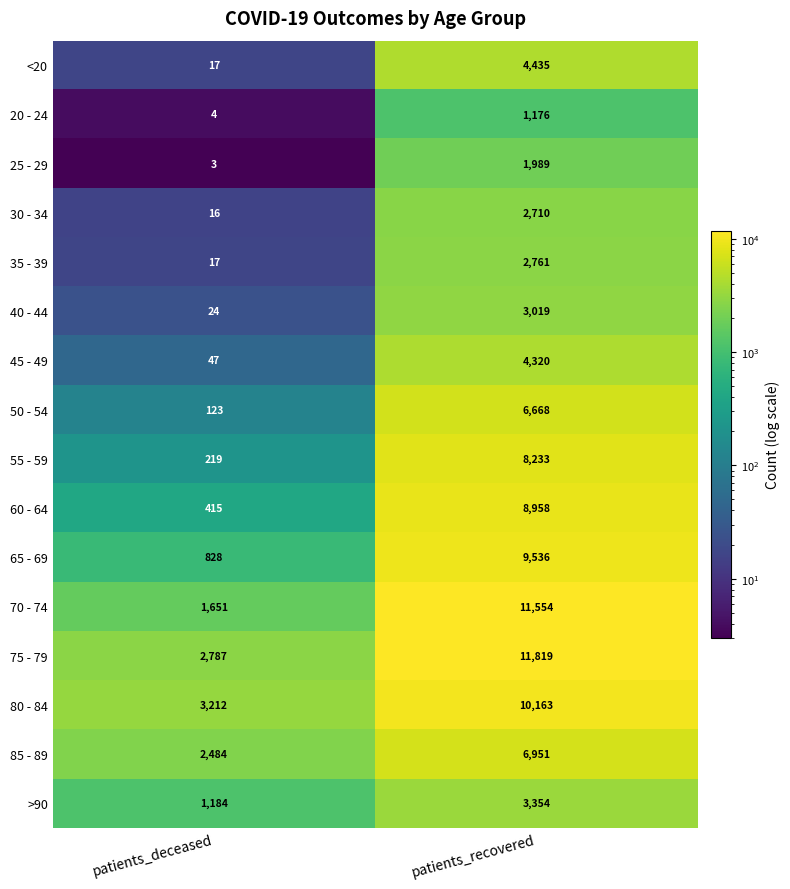

List the labels in order of 75 - 79 value, largest first.

patients_recovered, patients_deceased